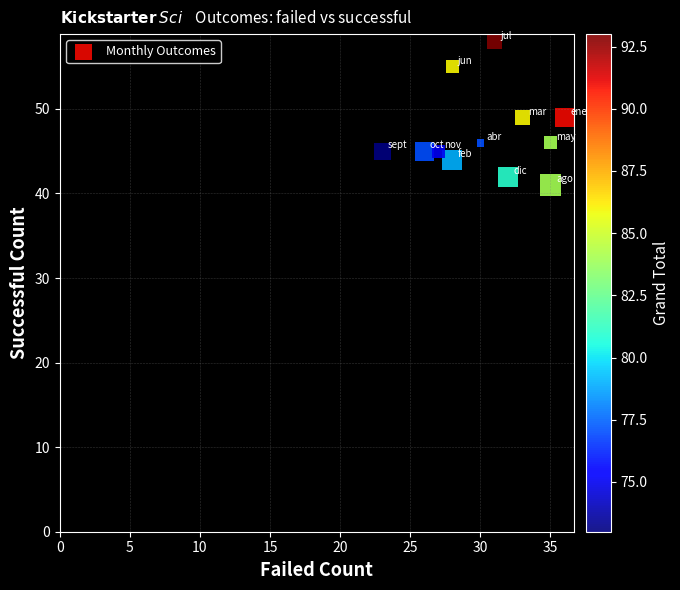

What is the average Y value?

47